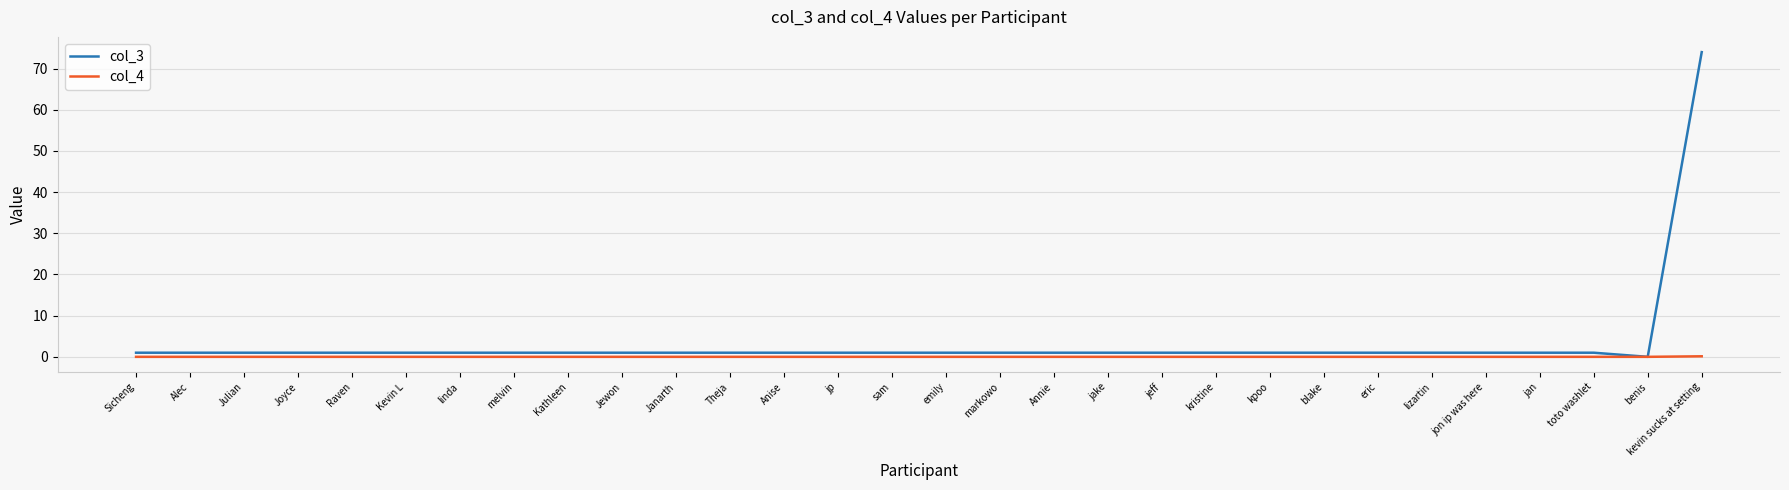

At which category is the sum across all series the highest?

kevin sucks at setting